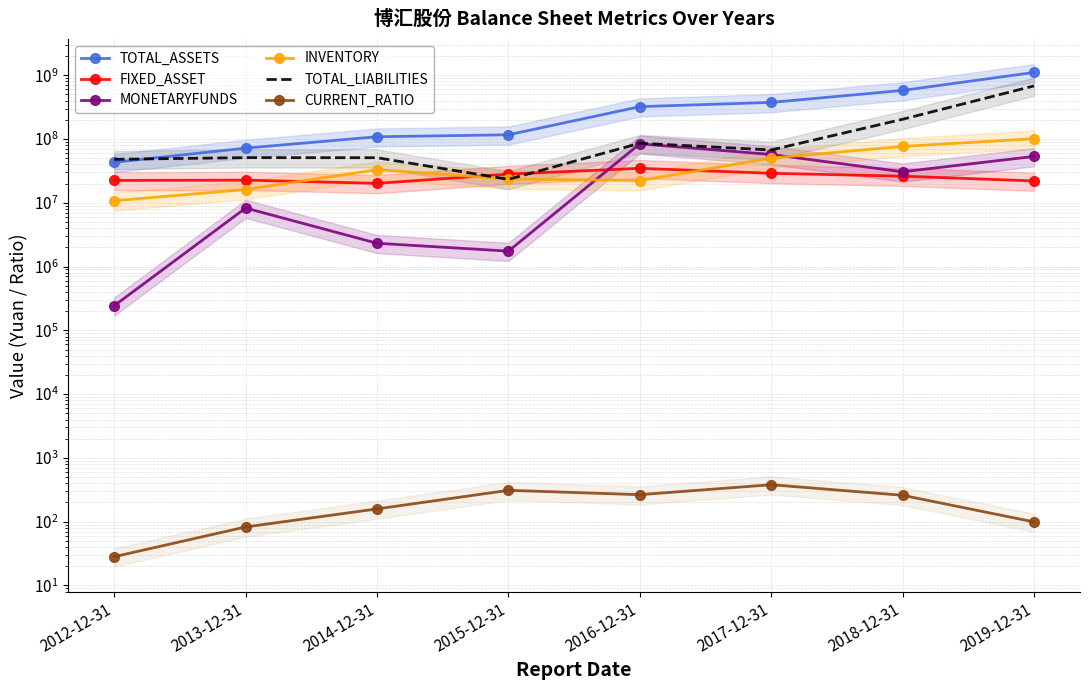

The value of TOTAL_LIABILITIES at 2012-12-31 is 48000826.6. True or false?

True